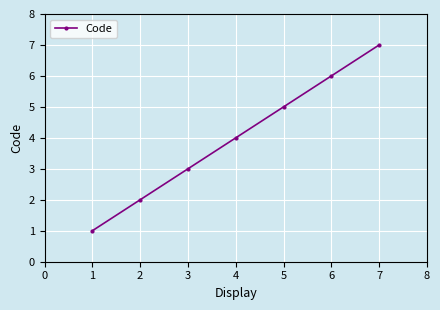

True or false: the data has more than 0 interior local peaks.

False